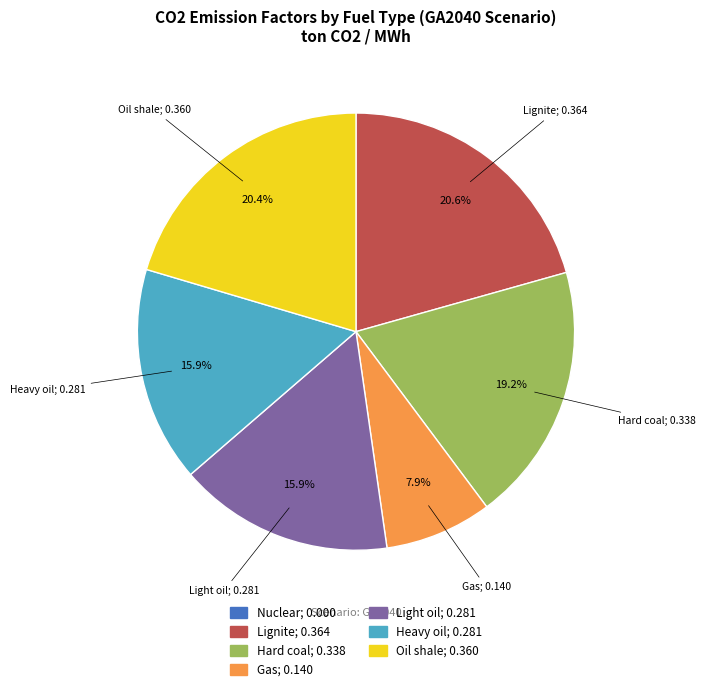

What percentage is the Light oil slice, to the nearest percent?

16%